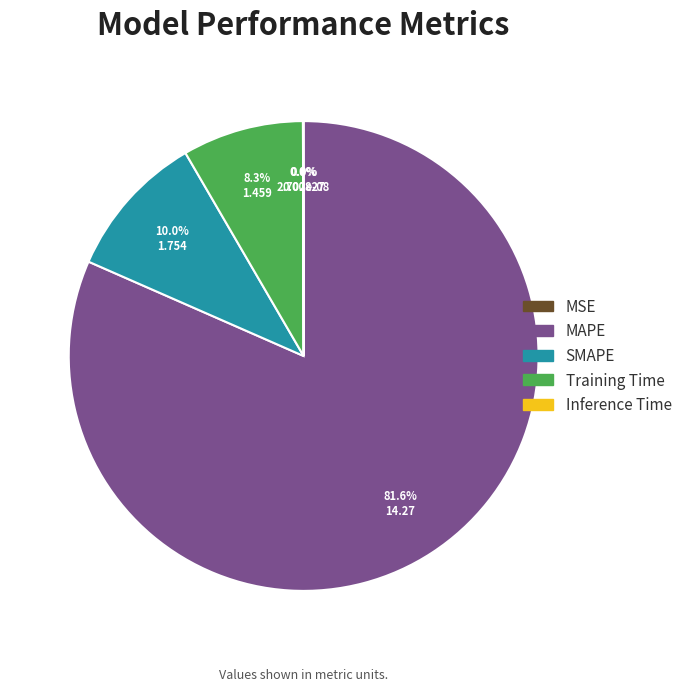

Is the sum of MAPE and Training Time greater than half?

Yes